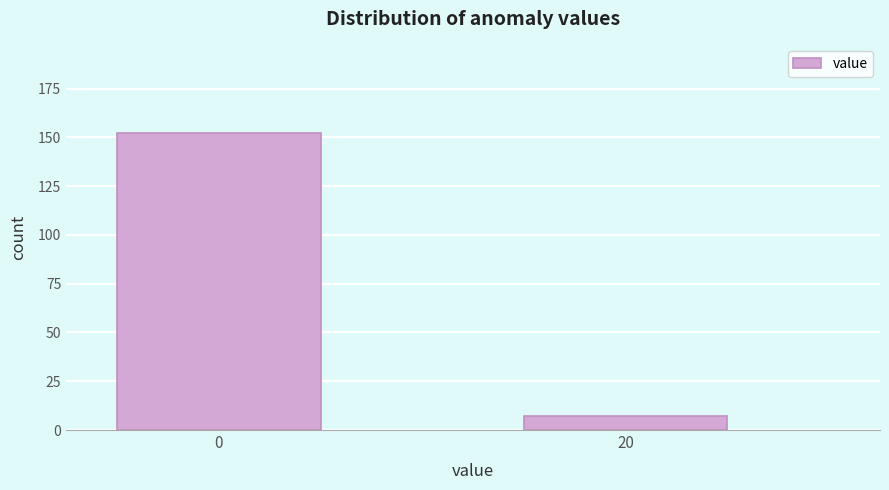

Reading left to right, transcribe all the data shown in this chart.

152	7